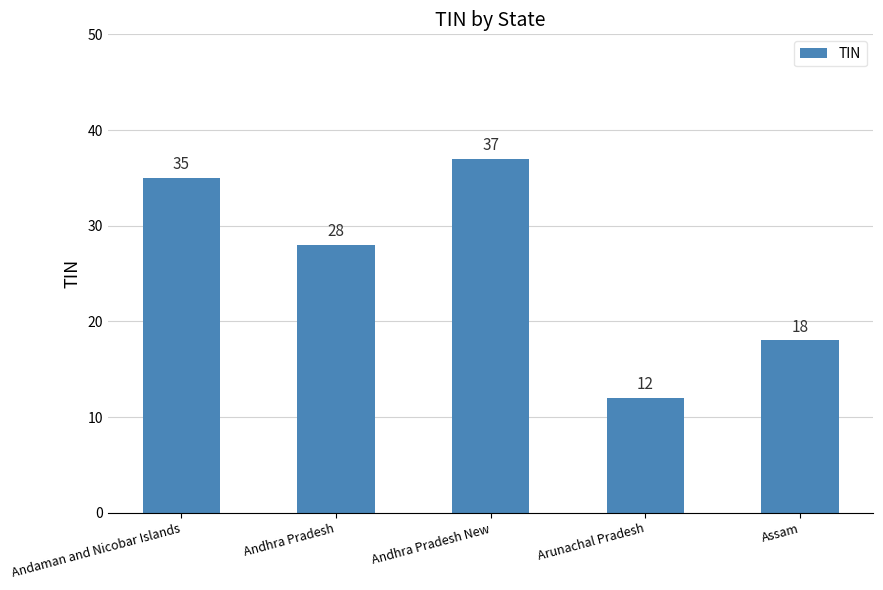

Does the chart contain stacked bars?

No